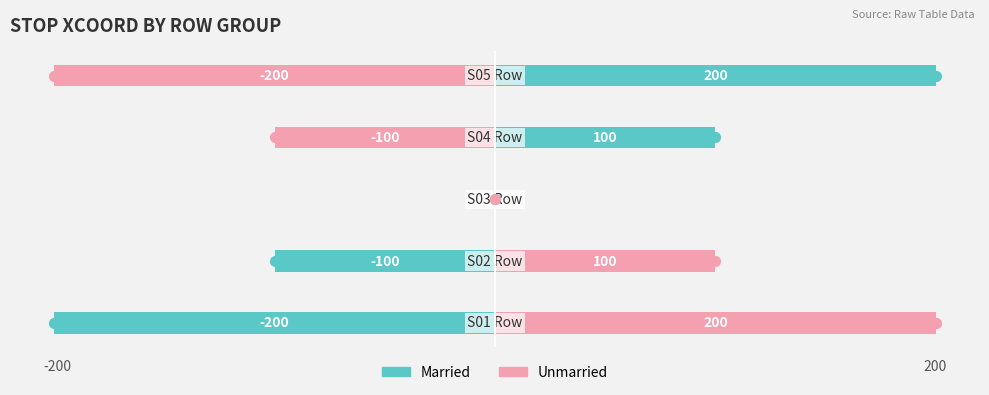

Rank the series at 4 from highest to lowest value.

Married, Unmarried